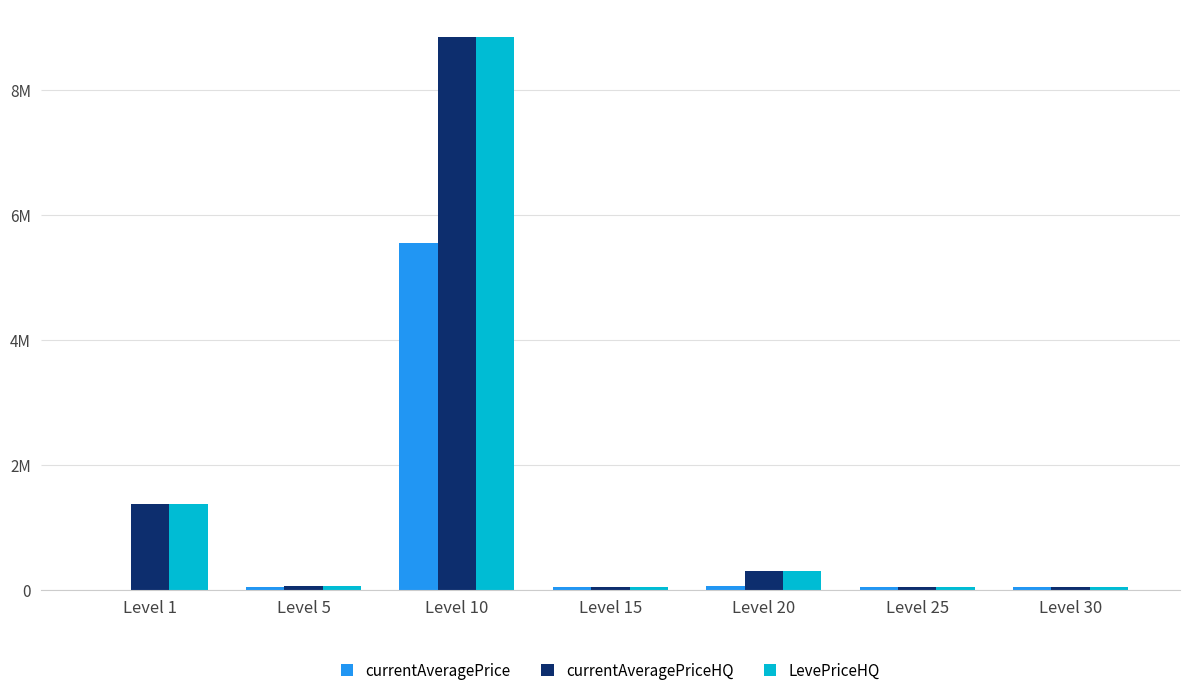

Reading left to right, what are all the values shown in this chart?

currentAveragePrice: 3307	56064	5550477	51007	70019	50014	56715
currentAveragePriceHQ: 1380000	70005	8842003	51007	302508	50014	56715
LevePriceHQ: 1380000	70005	8842003	45334	302508	50014	56715